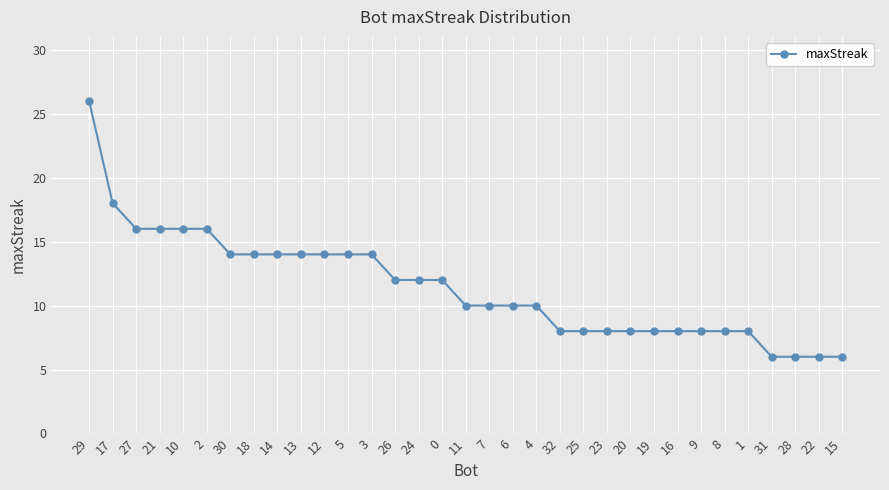

What is the ratio of the value at 20 to the value at 14?

0.6